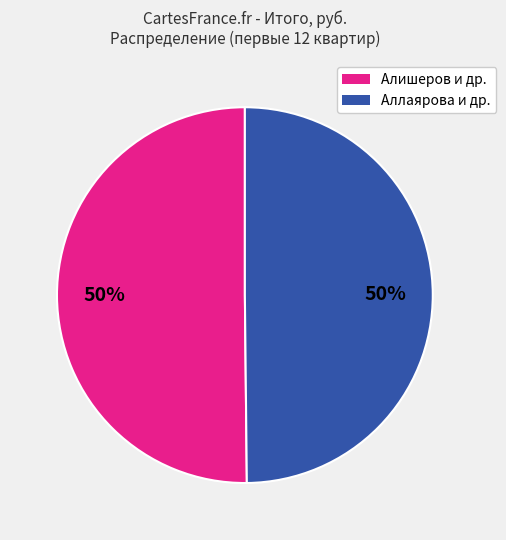

To the nearest percent, what is the average slice percentage?

50%